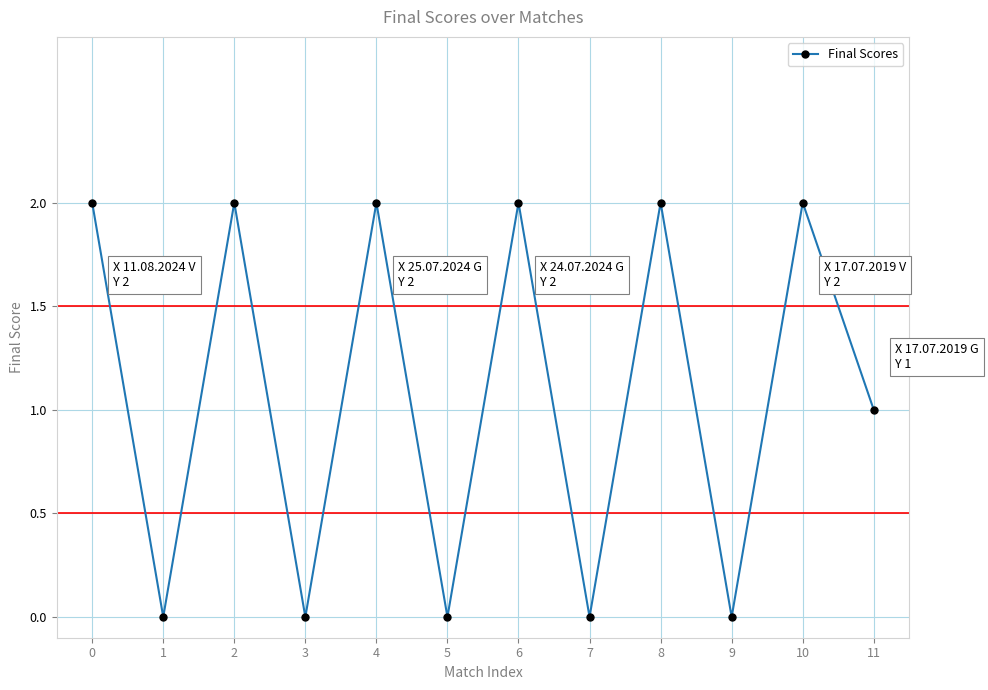

Which has a higher value, 7 or 10?

10